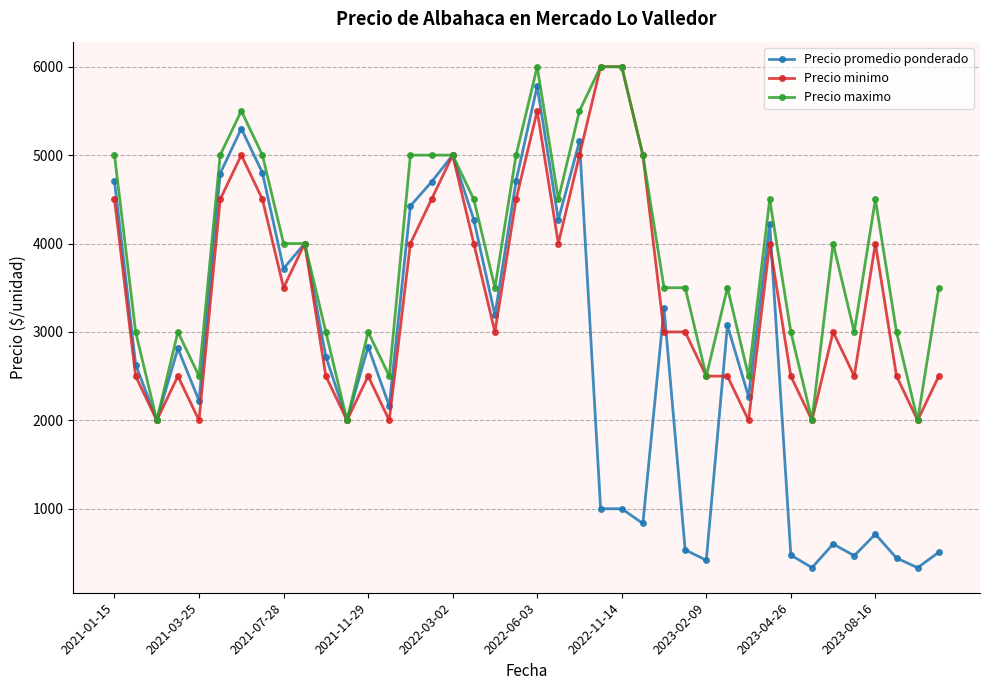

Rank the series by their average value, from lowest to highest.

Precio promedio ponderado, Precio minimo, Precio maximo